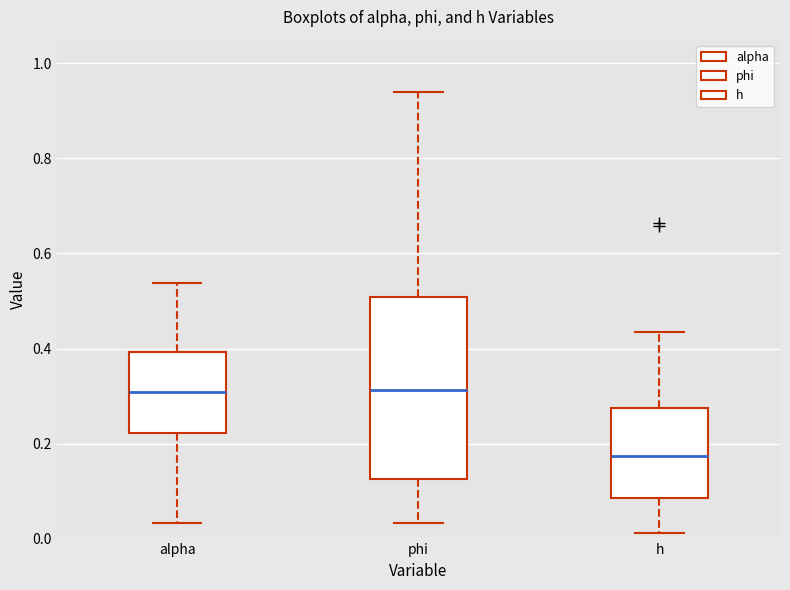

Where is the upper edge of the box for alpha on the y-axis? The values are not printed on the chart, so give them approximately, as read against the axis.

0.40